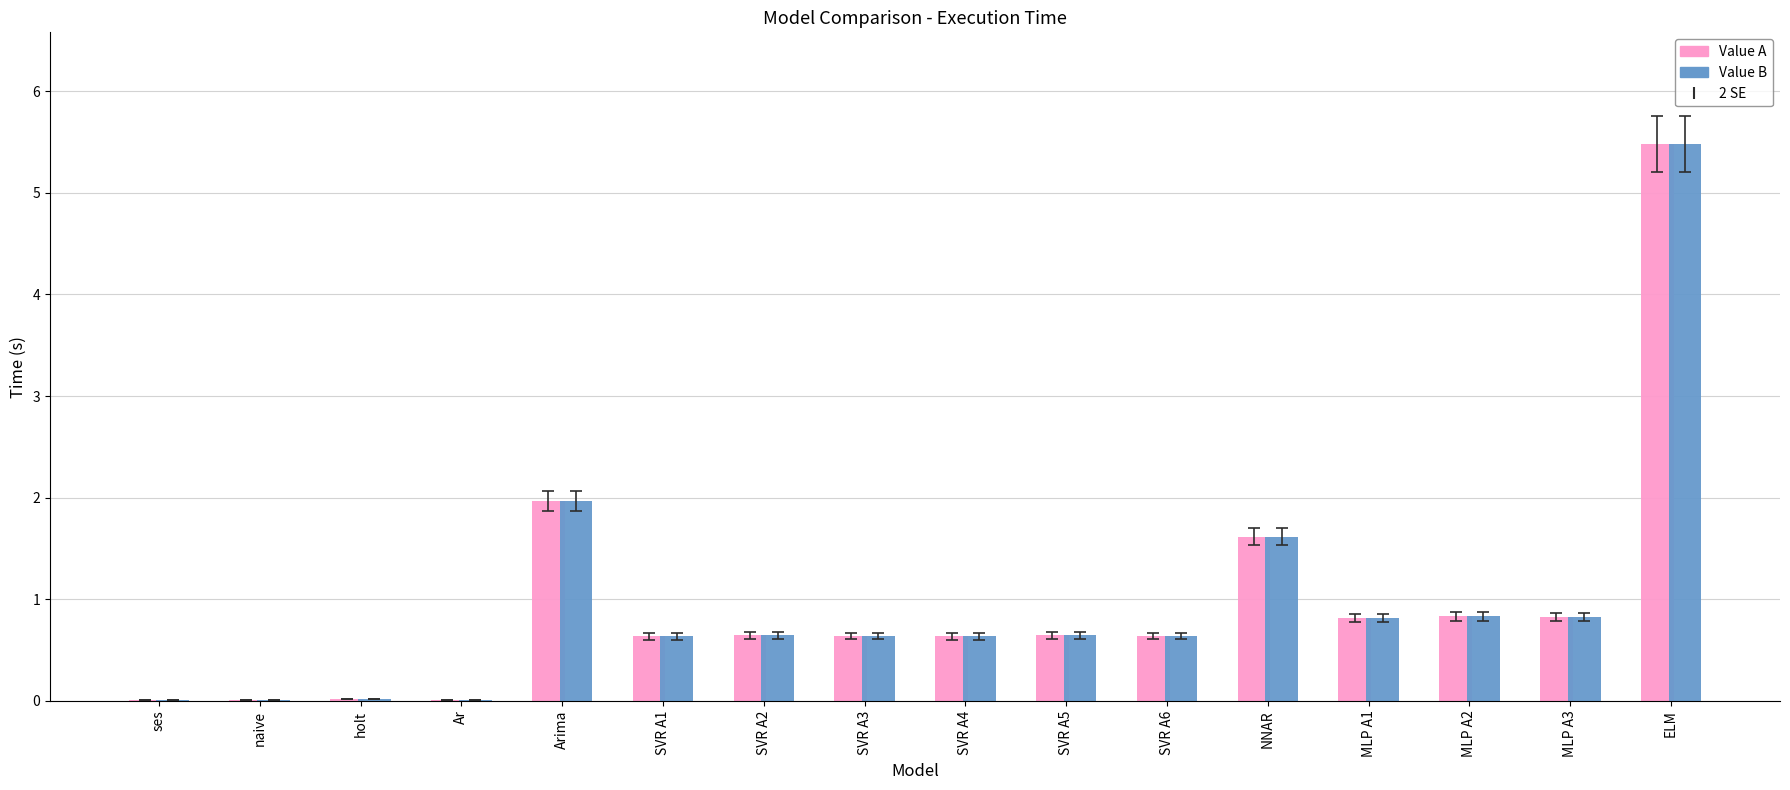

Which label corresponds to the largest value in the chart?

ELM